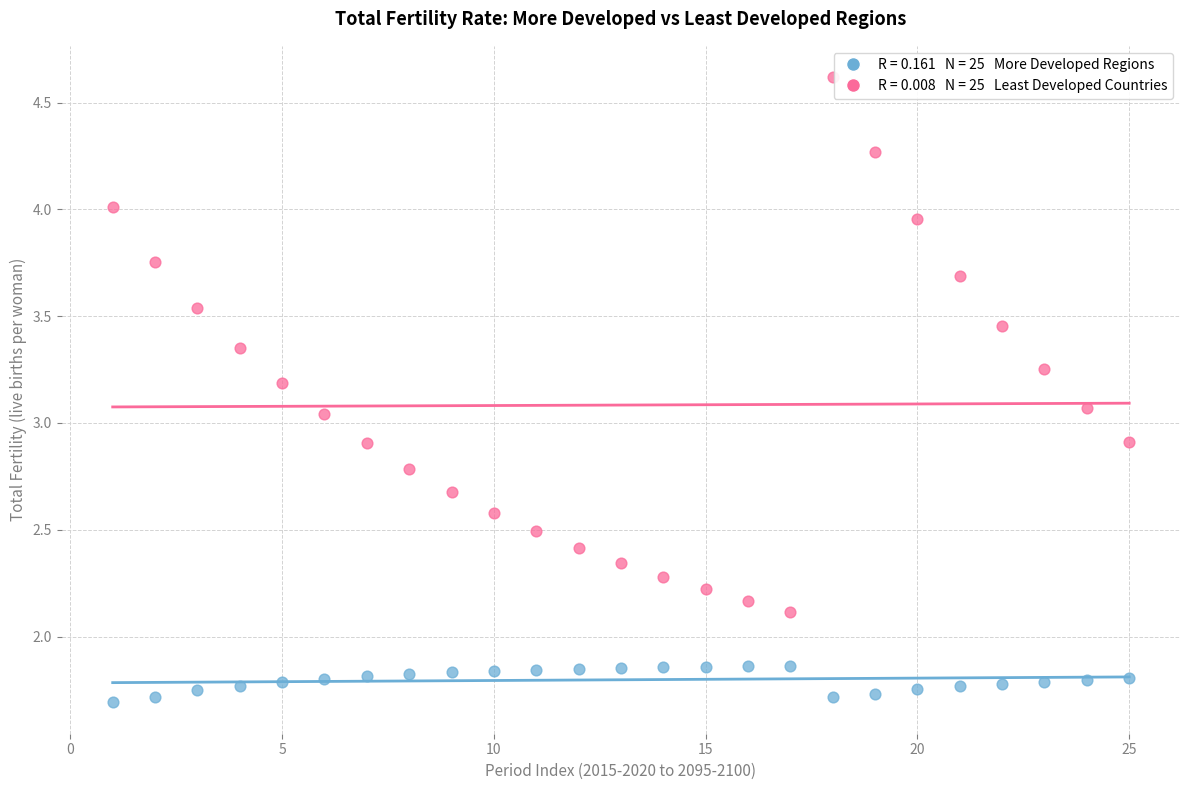

Across all data points, what is the range of X values (max minus min)?

24.0